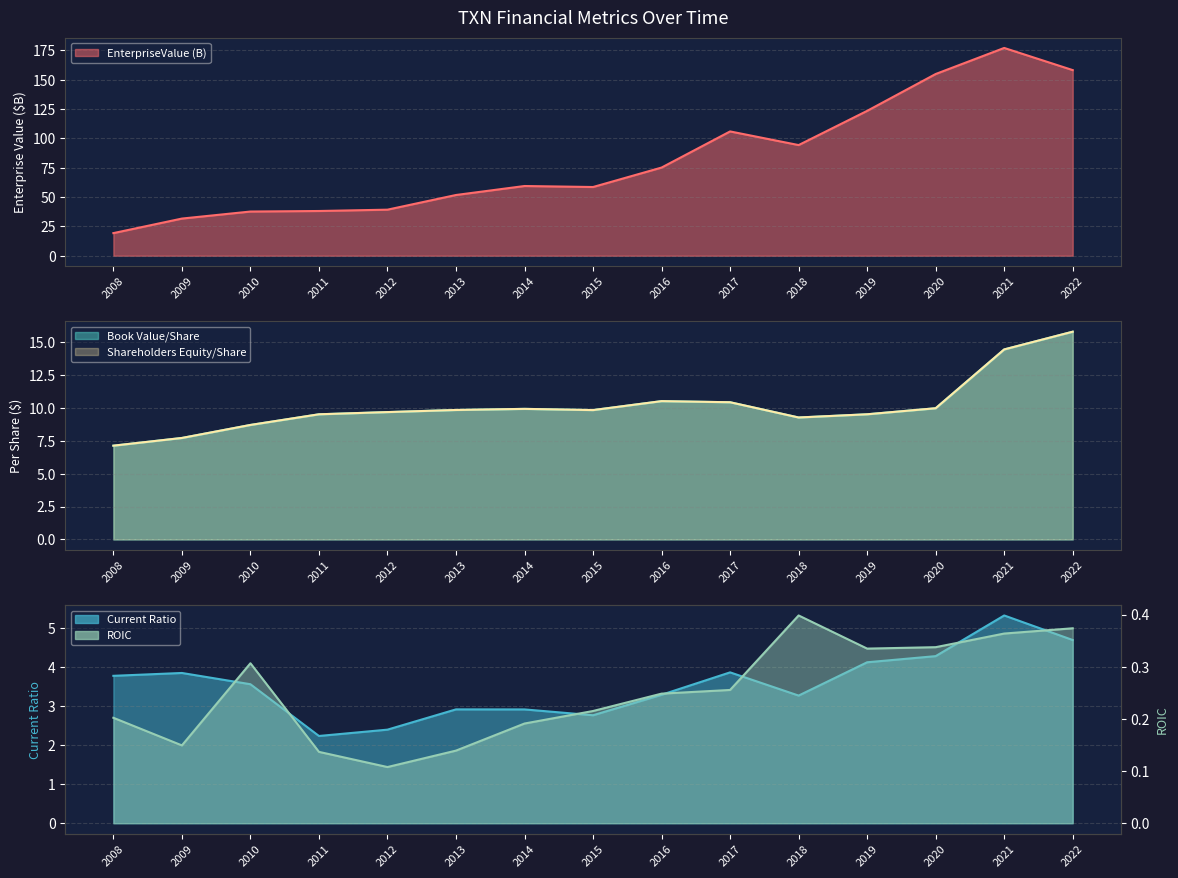

Is the value of EnterpriseValue at 2022 greater than the value of roic at 2008?

Yes